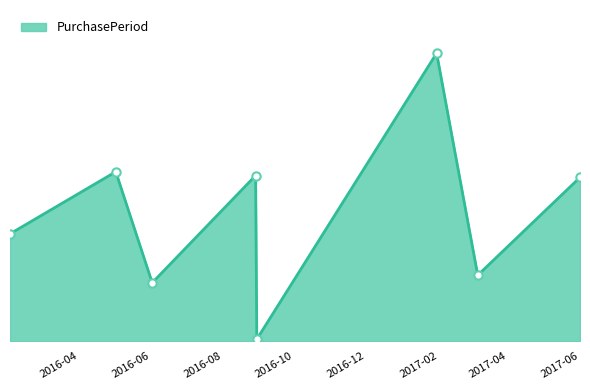

Does the chart have visible grid lines?

No